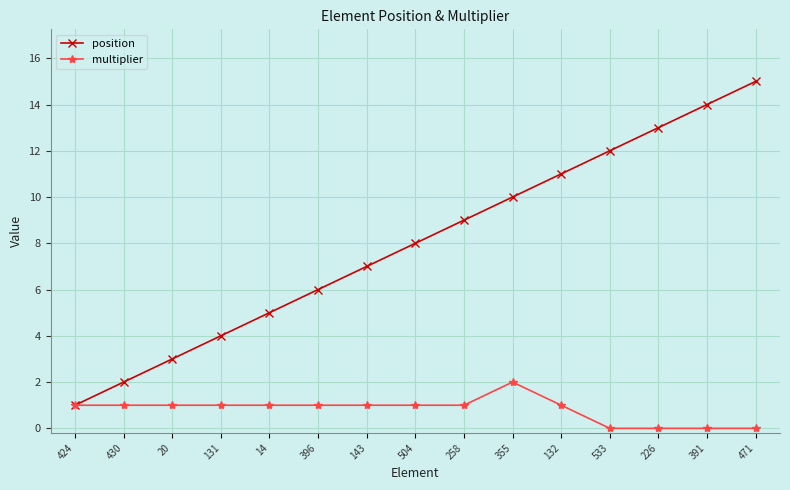

What is the average value of the position series?

8